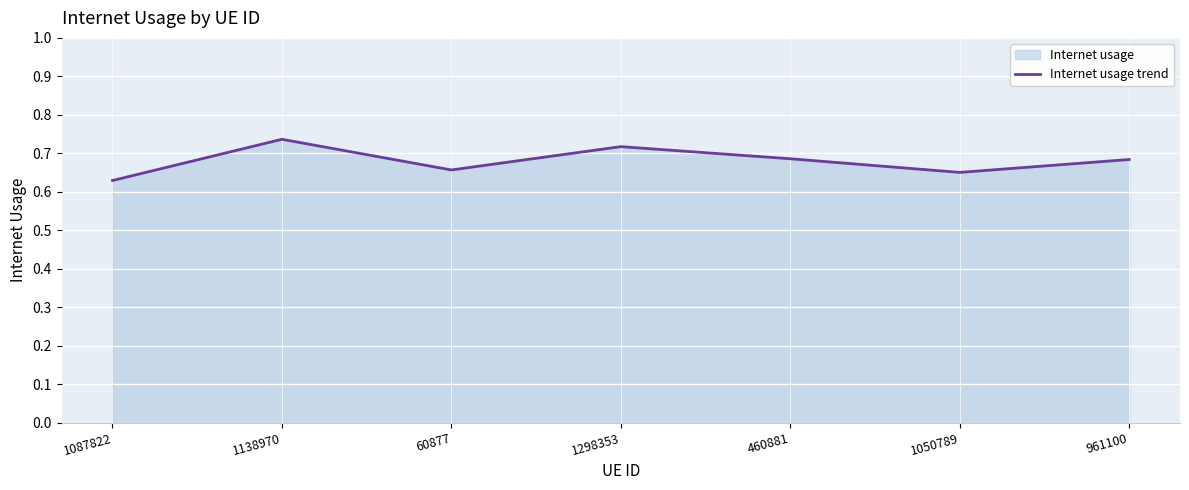

What is the greatest value displayed?

0.7